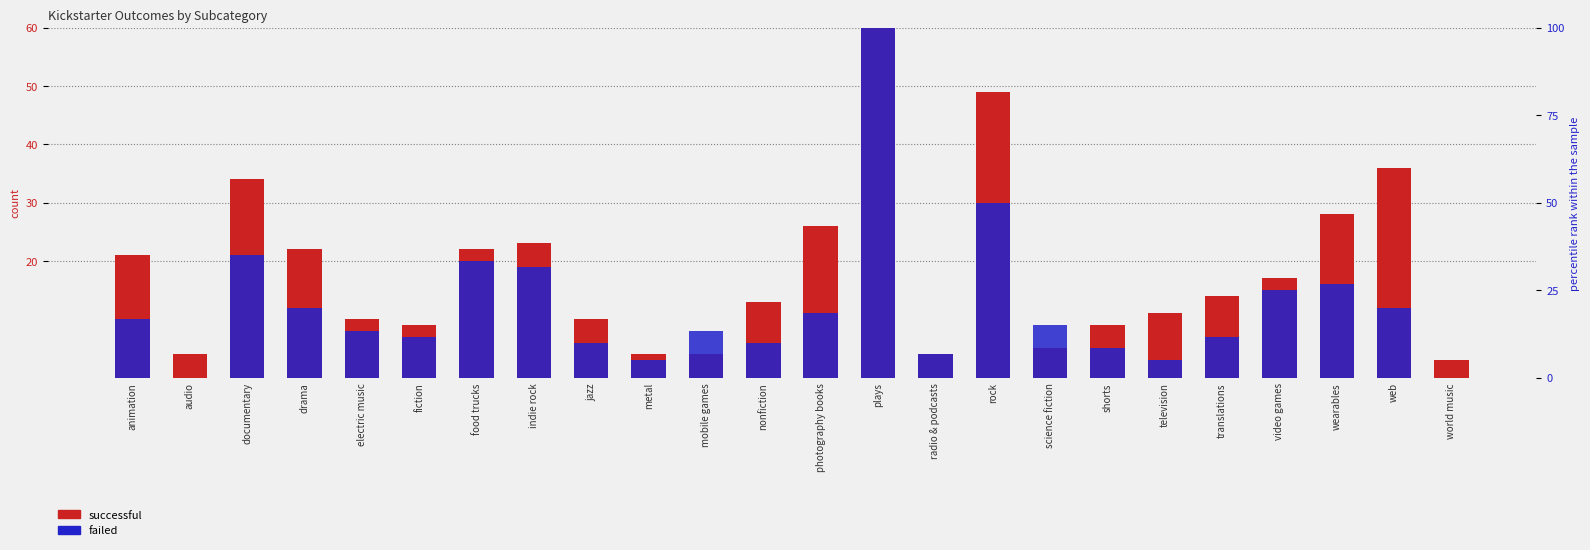

Which series changed the most between radio & podcasts and world music?

failed